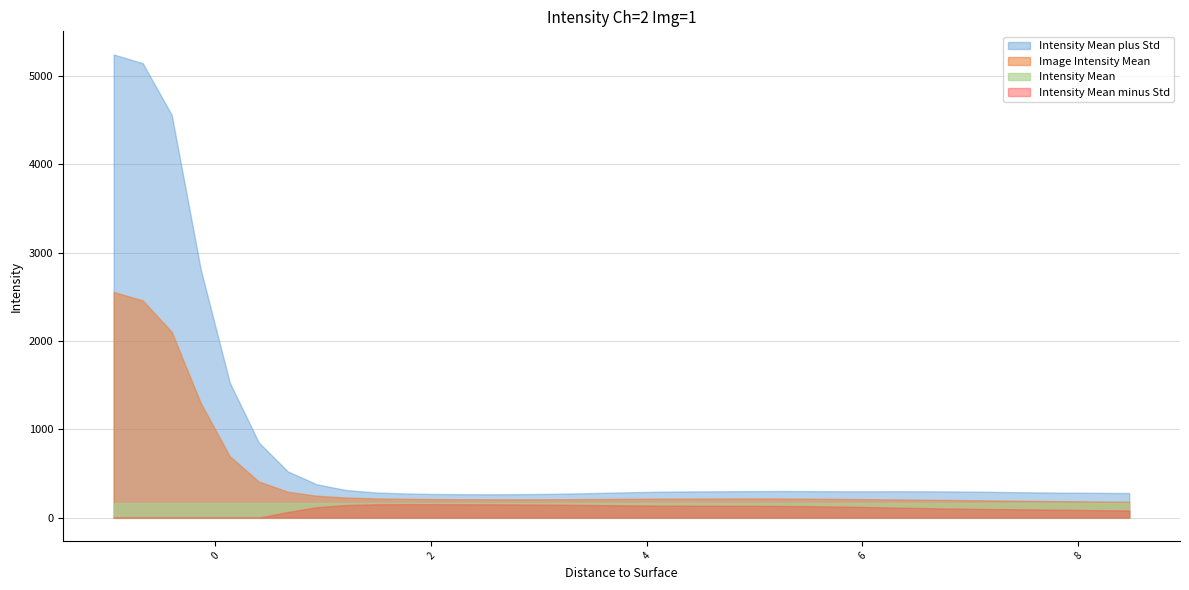

Reading left to right, extract all data points from this chart.

Image Intensity Mean: -0.9415=2553.6	-0.6725=2458.5	-0.4035=2101.3	-0.1345=1296.1	0.1345=695.4	0.4035=408.8	0.6725=293.0	0.9415=247.4	1.2105=227.2	1.4795=217.9	1.7485=213.0	2.0175=209.8	2.2865=208.2	2.5555=207.3	2.8245=207.1	3.0935=207.5	3.3625=209.1	3.6315=211.0	3.9005=213.2	4.1695=214.9	4.4385=216.0	4.7075=216.4	4.9765=216.9	5.2455=216.4	5.5145=214.3	5.7835=211.5	6.0525=208.7	6.3215=205.7	6.5905=202.4	6.8595=198.9	7.1285=195.2	7.3975=191.4	7.6665=188.1	7.9355=185.1	8.2045=182.0	8.4735=179.3
Intensity Mean plus Std: -0.9415=5241.2	-0.6725=5142.7	-0.4035=4557.1	-0.1345=2809.6	0.1345=1528.7	0.4035=849.8	0.6725=522.9	0.9415=376.8	1.2105=312.3	1.4795=285.0	1.7485=273.6	2.0175=267.6	2.2865=264.9	2.5555=264.0	2.8245=265.3	3.0935=268.5	3.3625=274.2	3.6315=281.2	3.9005=288.6	4.1695=293.9	4.4385=296.5	4.7075=297.8	4.9765=299.8	5.2455=301.0	5.5145=299.6	5.7835=297.8	6.0525=297.8	6.3215=298.1	6.5905=297.6	6.8595=295.8	7.1285=292.7	7.3975=288.3	7.6665=284.6	7.9355=282.2	8.2045=280.2	8.4735=277.9
Intensity Mean: -0.9415=160.0	-0.6725=160.0	-0.4035=160.0	-0.1345=160.0	0.1345=160.0	0.4035=160.0	0.6725=160.0	0.9415=160.0	1.2105=160.0	1.4795=160.0	1.7485=160.0	2.0175=160.0	2.2865=160.0	2.5555=160.0	2.8245=160.0	3.0935=160.0	3.3625=160.0	3.6315=160.0	3.9005=160.0	4.1695=160.0	4.4385=160.0	4.7075=160.0	4.9765=160.0	5.2455=160.0	5.5145=160.0	5.7835=160.0	6.0525=160.0	6.3215=160.0	6.5905=160.0	6.8595=160.0	7.1285=160.0	7.3975=160.0	7.6665=160.0	7.9355=160.0	8.2045=160.0	8.4735=160.0
Intensity Mean minus Std: -0.9415=-133.9	-0.6725=-225.7	-0.4035=-354.6	-0.1345=-217.3	0.1345=-137.9	0.4035=-32.2	0.6725=63.1	0.9415=117.9	1.2105=142.1	1.4795=150.8	1.7485=152.4	2.0175=152.1	2.2865=151.4	2.5555=150.5	2.8245=148.9	3.0935=146.6	3.3625=144.0	3.6315=140.8	3.9005=137.8	4.1695=135.9	4.4385=135.5	4.7075=135.1	4.9765=134.0	5.2455=131.9	5.5145=129.1	5.7835=125.1	6.0525=119.6	6.3215=113.4	6.5905=107.2	6.8595=101.9	7.1285=97.7	7.3975=94.5	7.6665=91.7	7.9355=88.0	8.2045=83.8	8.4735=80.7